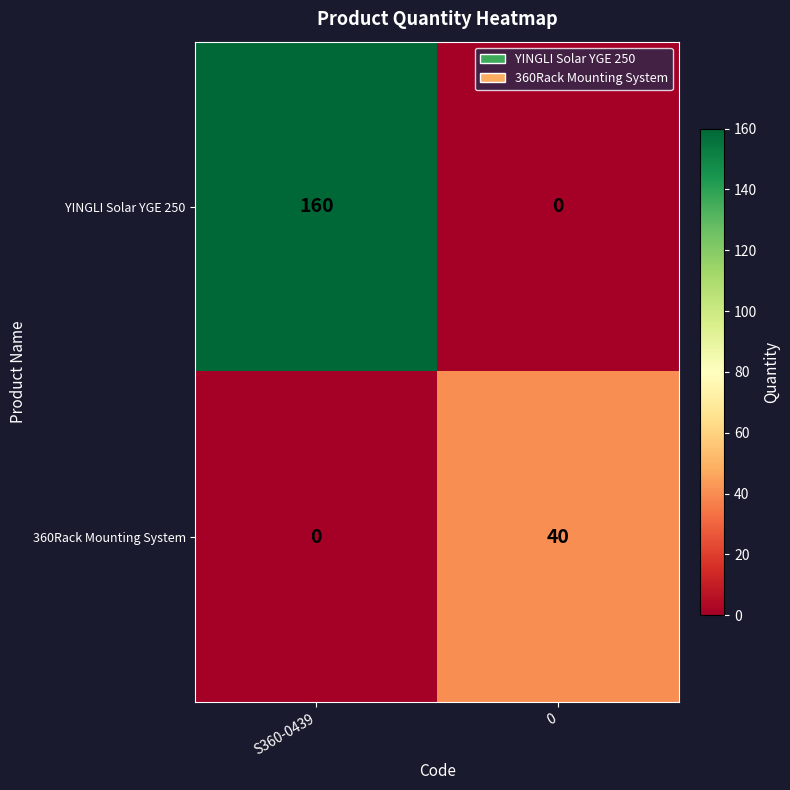

What is the highest value of the YINGLI Solar YGE 250 series?

160